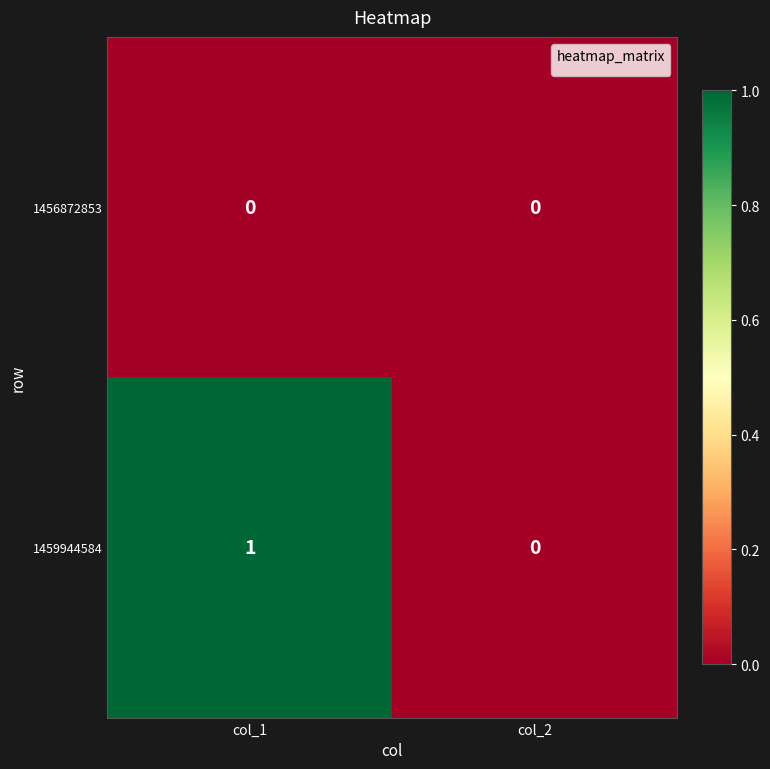

Between col_1 and col_2, which series saw the biggest shift?

1459944584